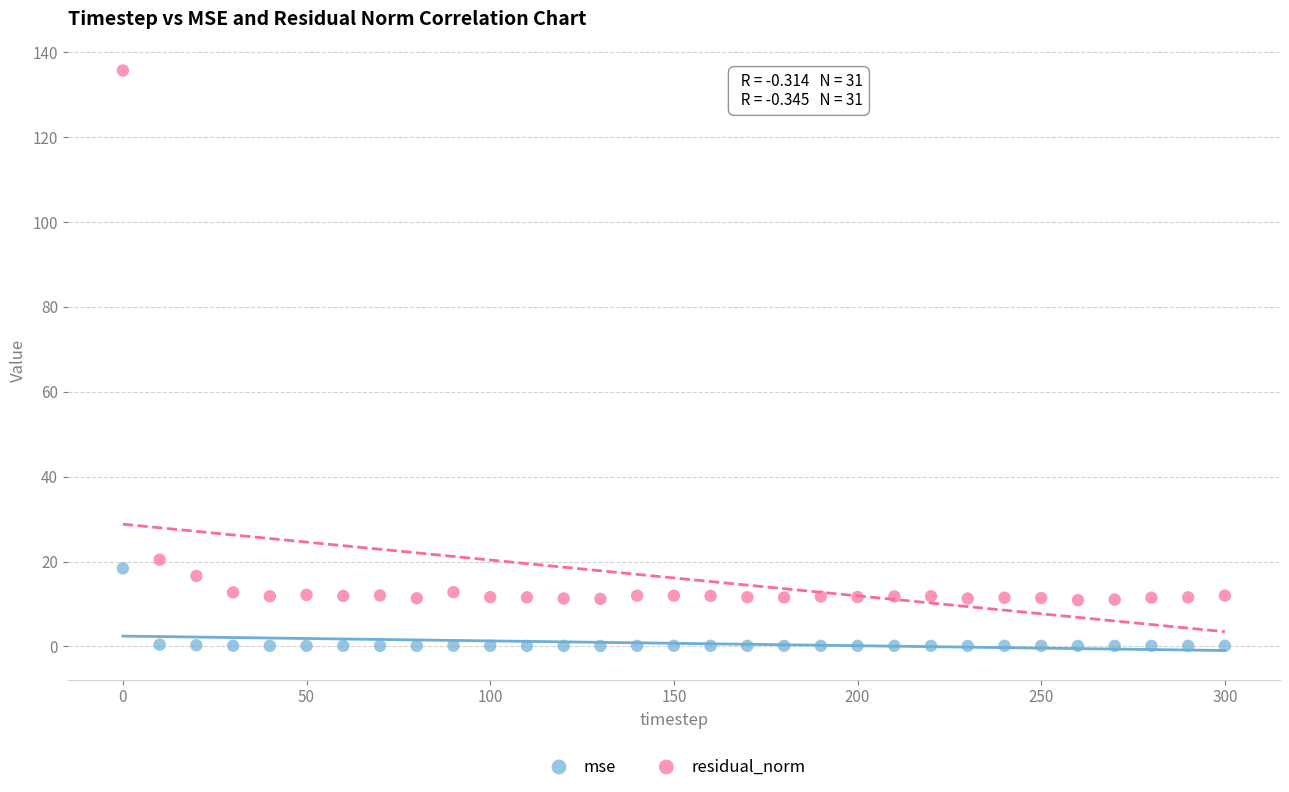

Which series reaches the minimum Y coordinate?

mse